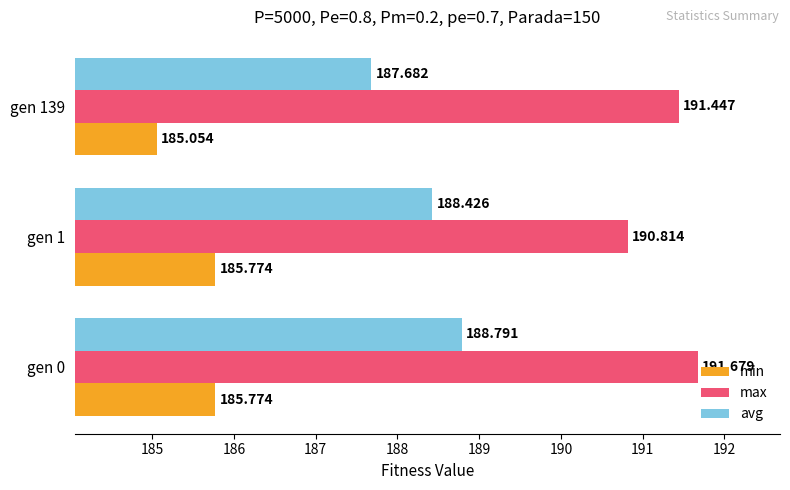

Which series has the largest total across all categories?

max